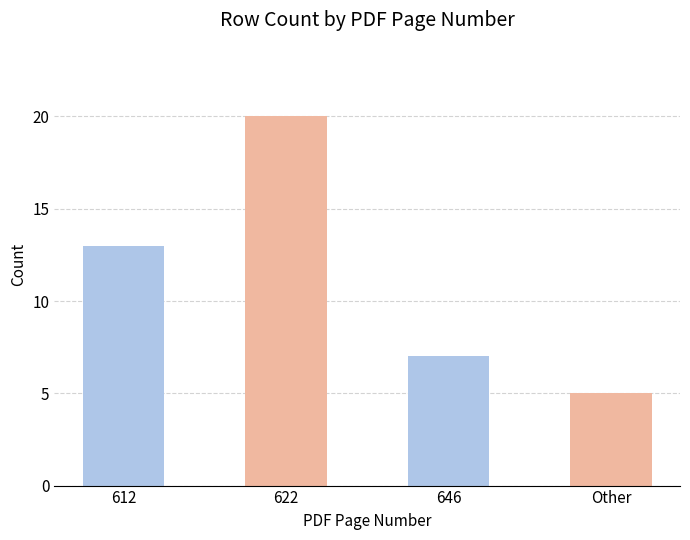

How many data points does each series have?

4